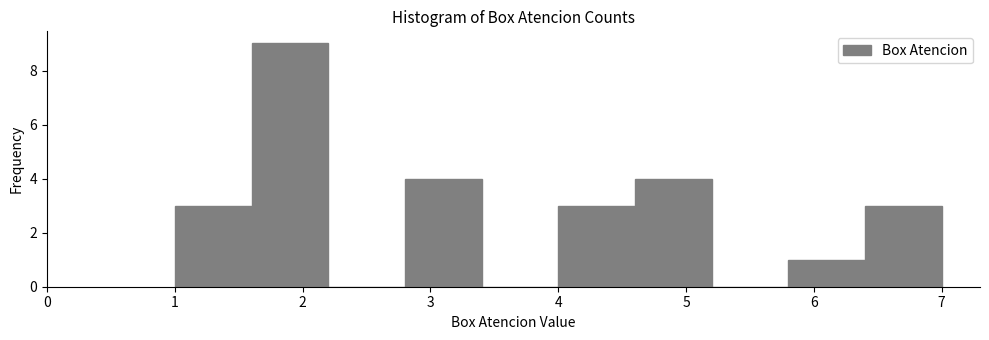

Over which range of the x-axis is the bar tallest?

1.6 to 2.2